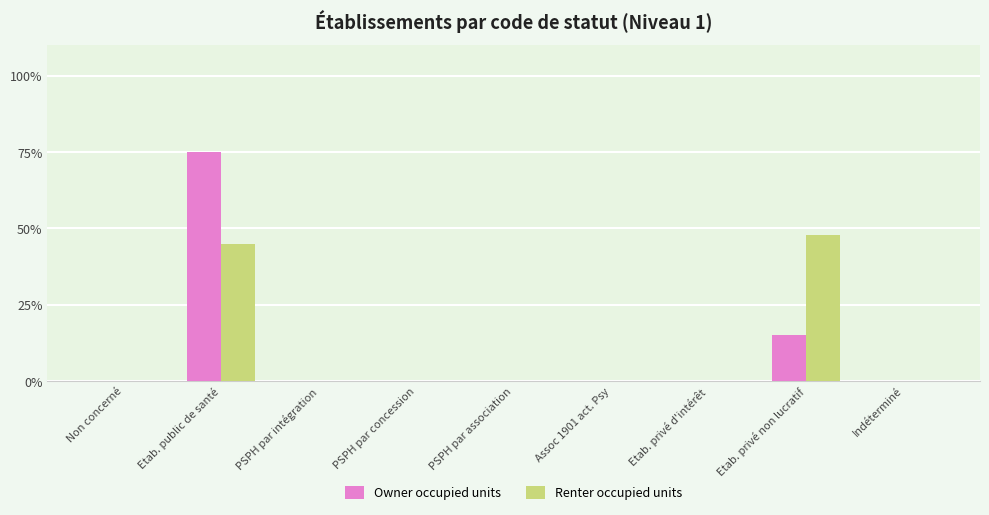

How many groups of bars are there?

9